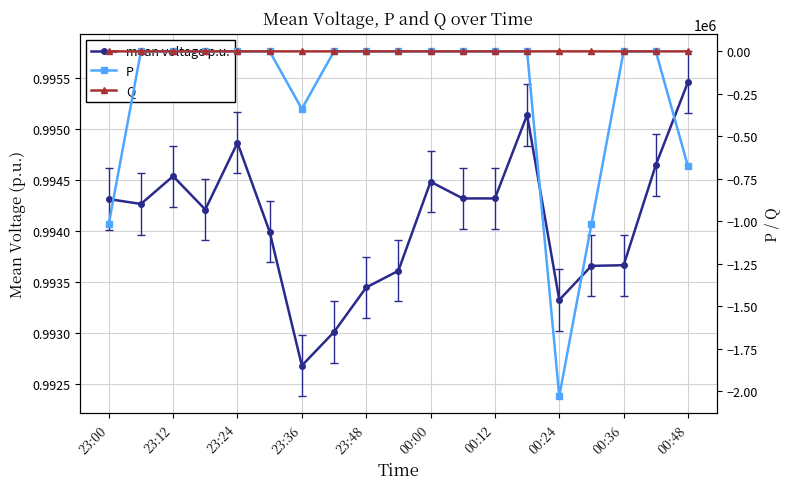

Is it true that P equals -1603626.0 at 23:00?

False